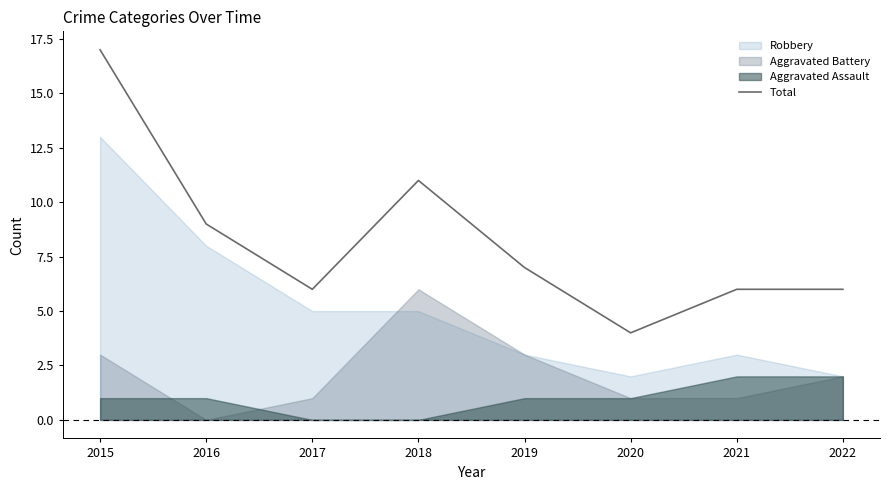

Is it true that Total equals 18 at 2018?

False